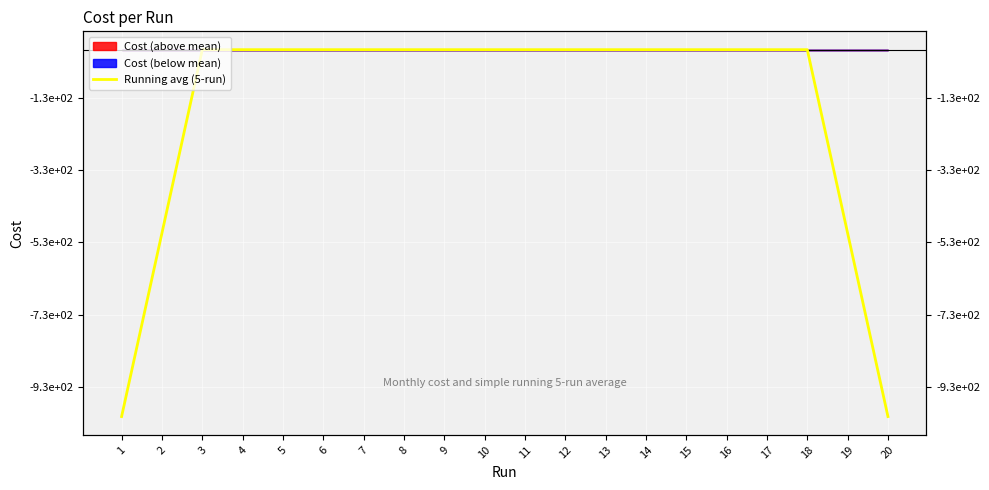

How many distinct data groups are displayed?

1